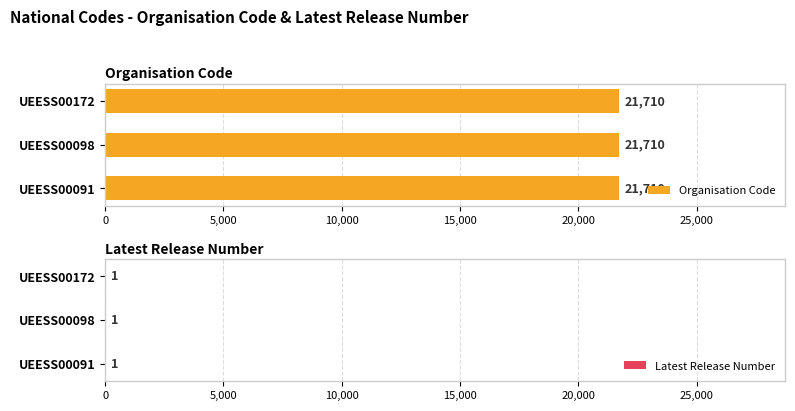

List the labels in order of Organisation Code value, largest first.

UEESS00091, UEESS00098, UEESS00172